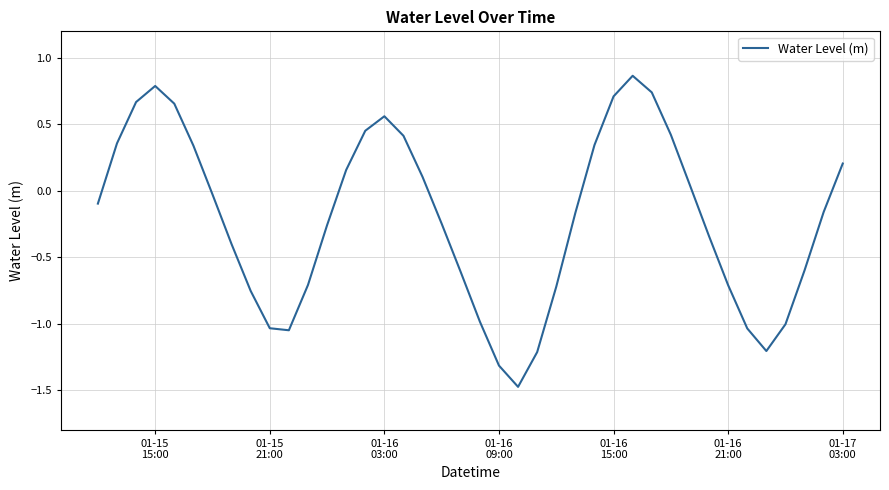

What is the sum of all values?

-8.3